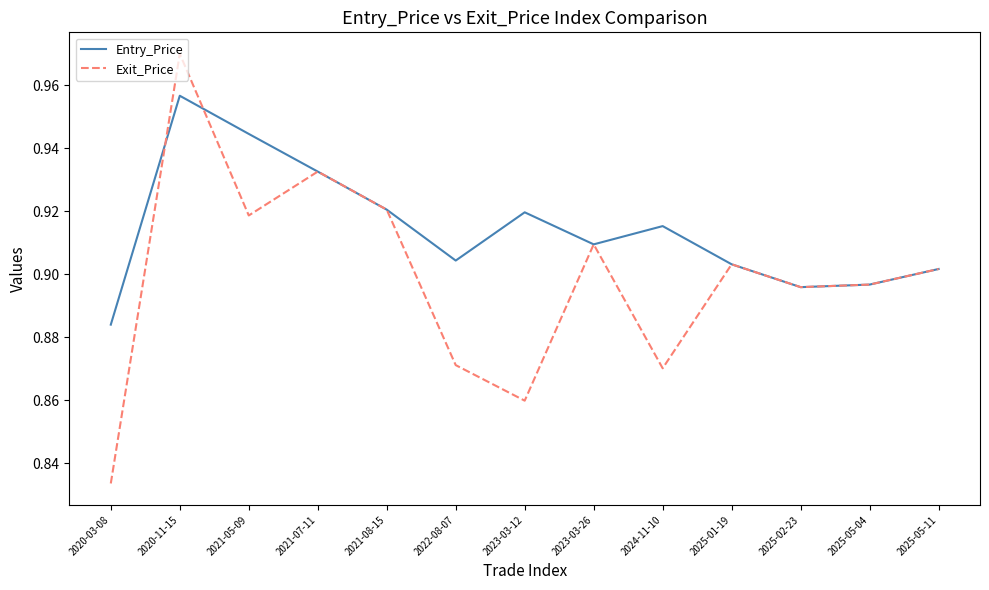

Is it true that Exit_Price equals 0.3 at 2025-02-23?

False